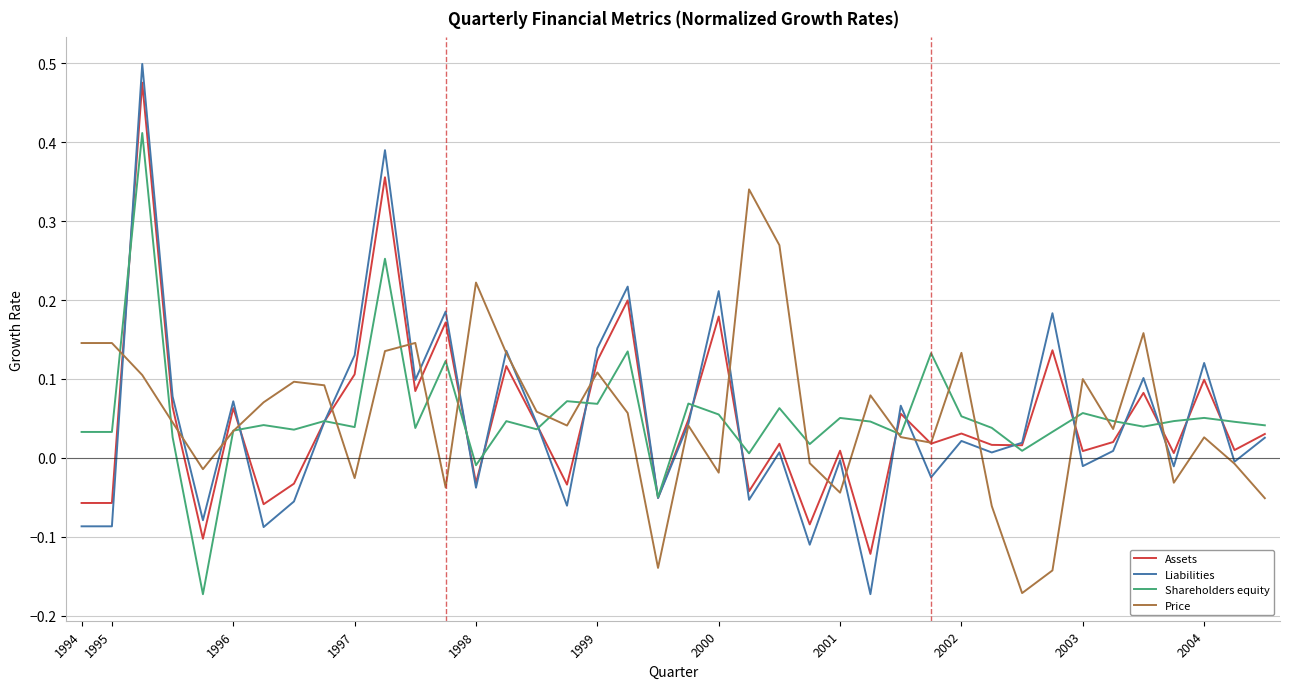

Which series has the largest range (max minus min)?

Liabilities